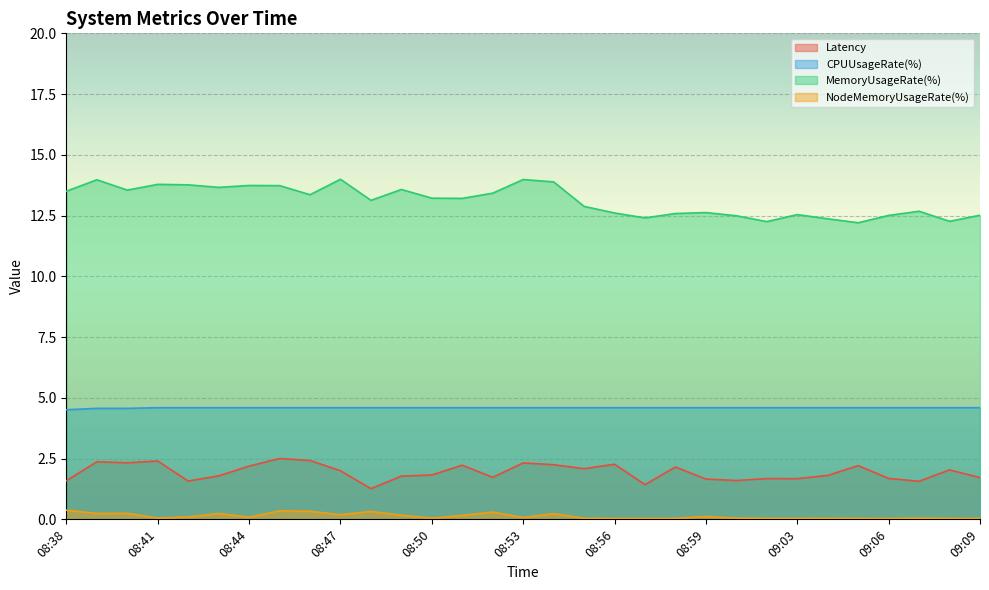

True or false: NodeMemoryUsageRate(%) has a value of 0.1 at 08:51.

False